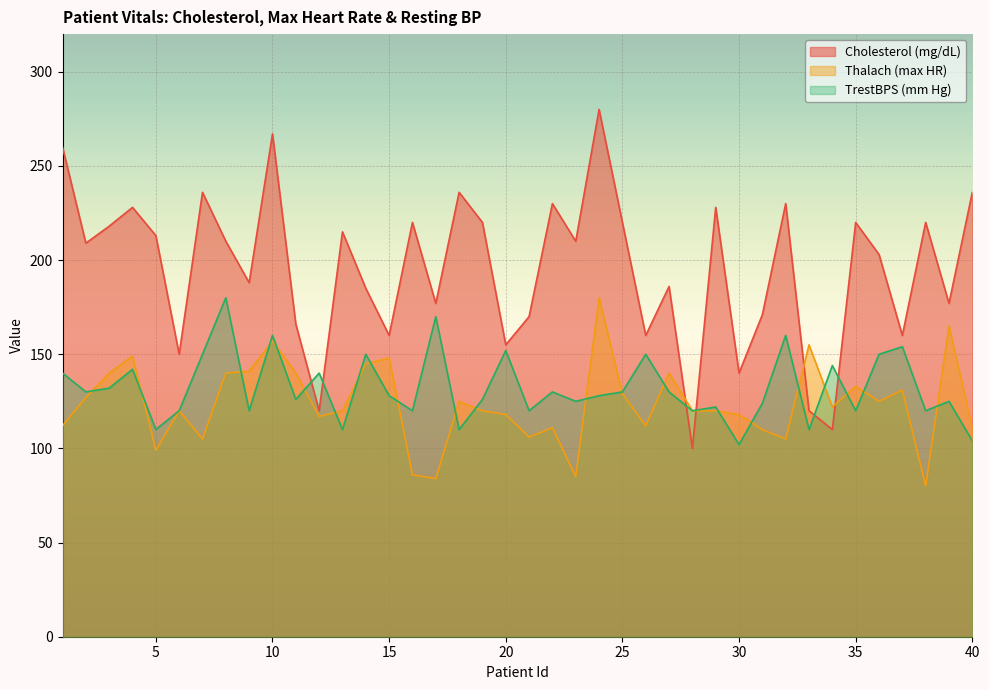

What is the difference between the highest and lowest values at 23?

125